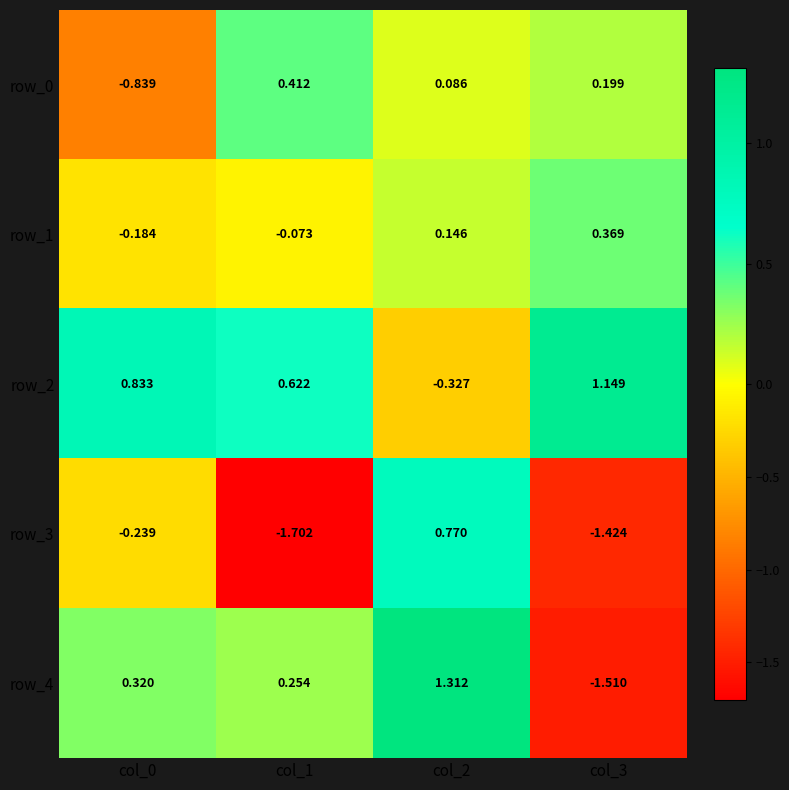

The value of row_2 at col_3 is 1.9. True or false?

False